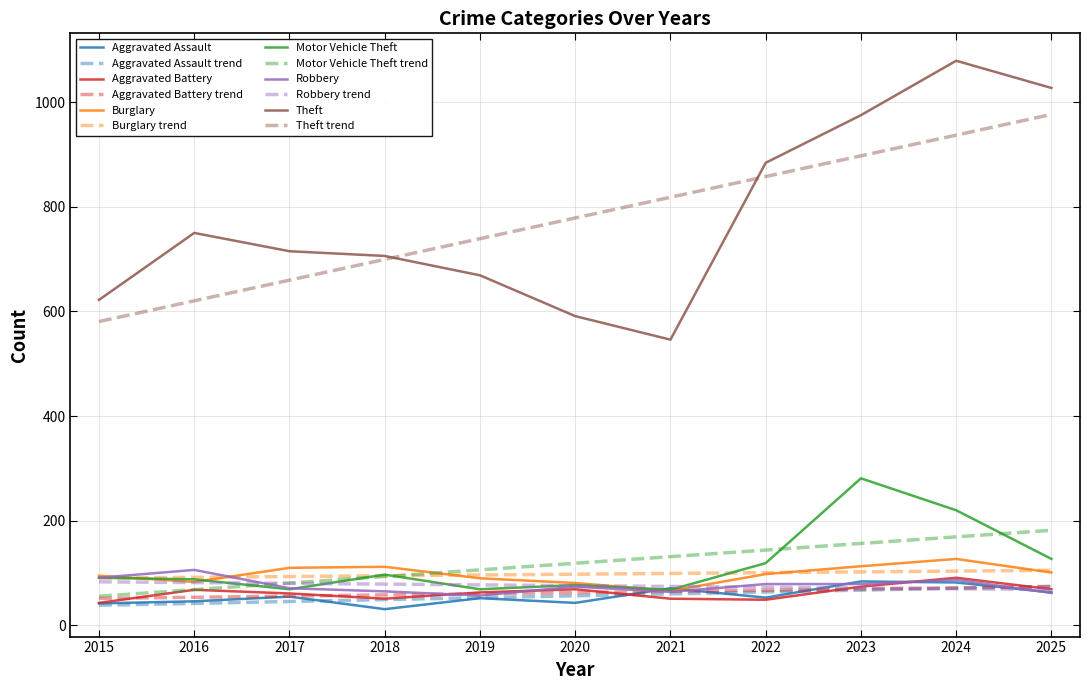

Which series changed the most between 2020 and 2023?

Theft